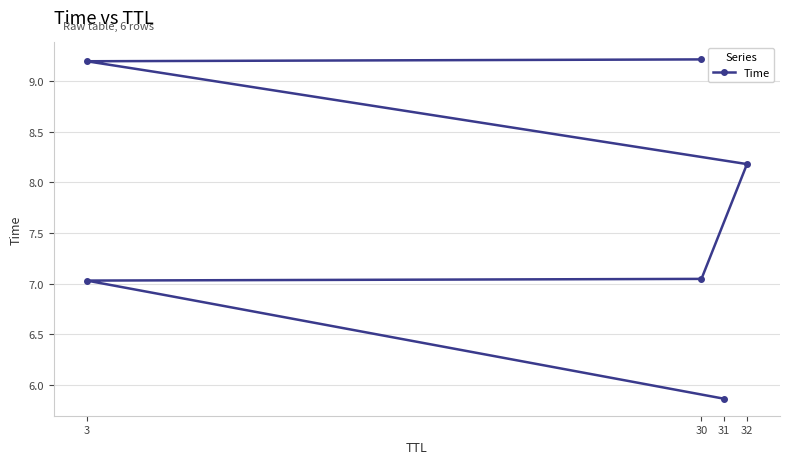

Reading left to right, list all the values displayed in this chart.

5.9	7.0	7.0	8.2	9.2	9.2